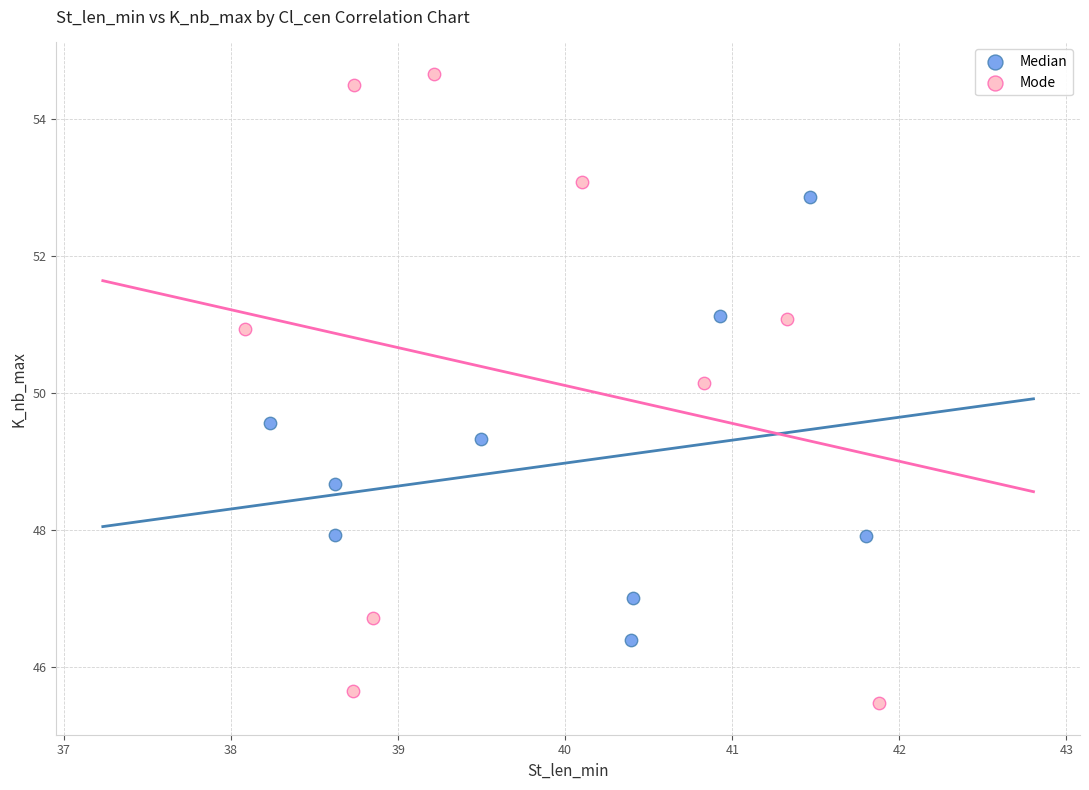

Which series reaches the minimum Y coordinate?

Mode